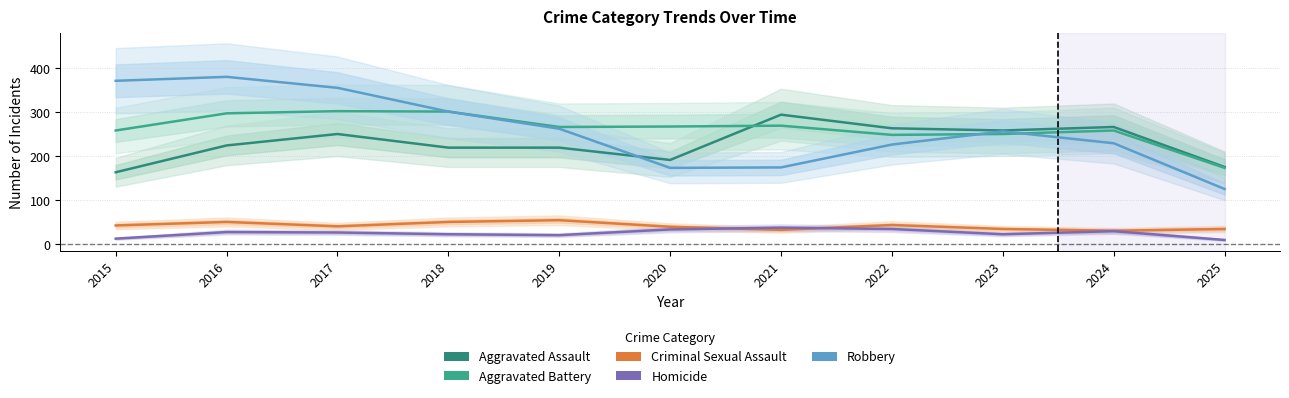

List the series in order of their peak value, highest first.

Robbery, Aggravated Battery, Aggravated Assault, Criminal Sexual Assault, Homicide